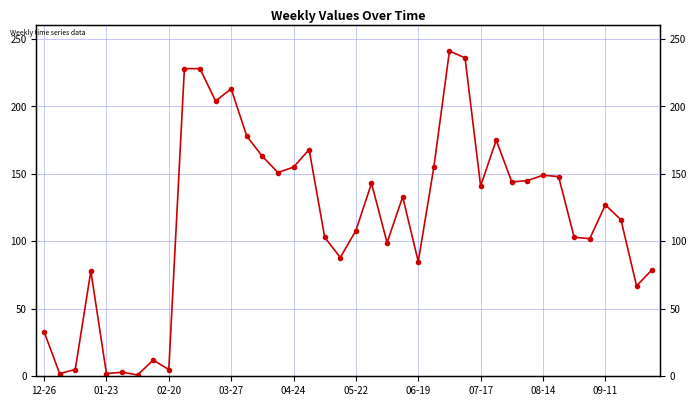

True or false: the data shows 266 at 11.

False